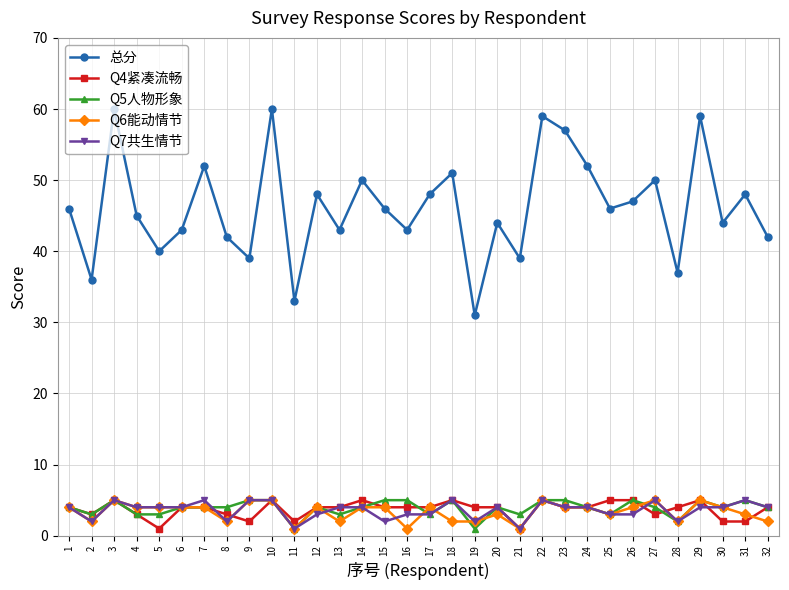

The Q6能动情节 series shows 4 at 12. True or false?

True